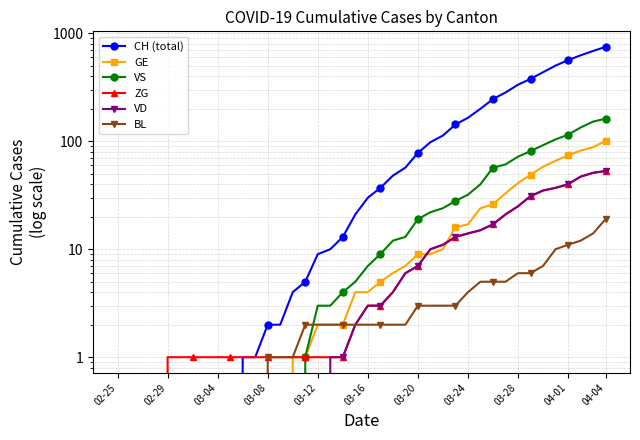

How many data points in CH (total) are above 30?

19